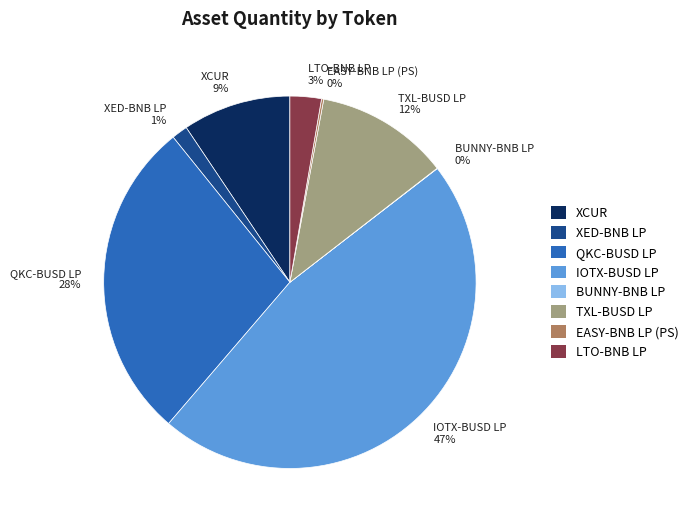

Is there a majority slice in this chart?

No